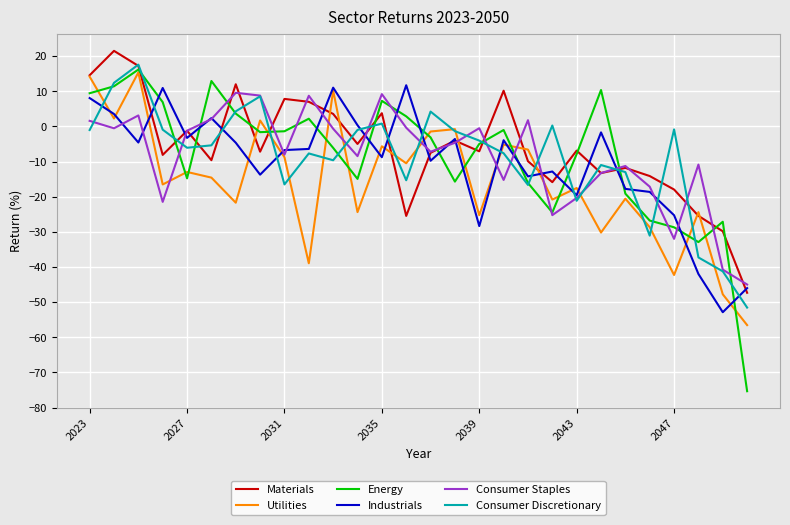

Which series has the widest spread of values?

Energy